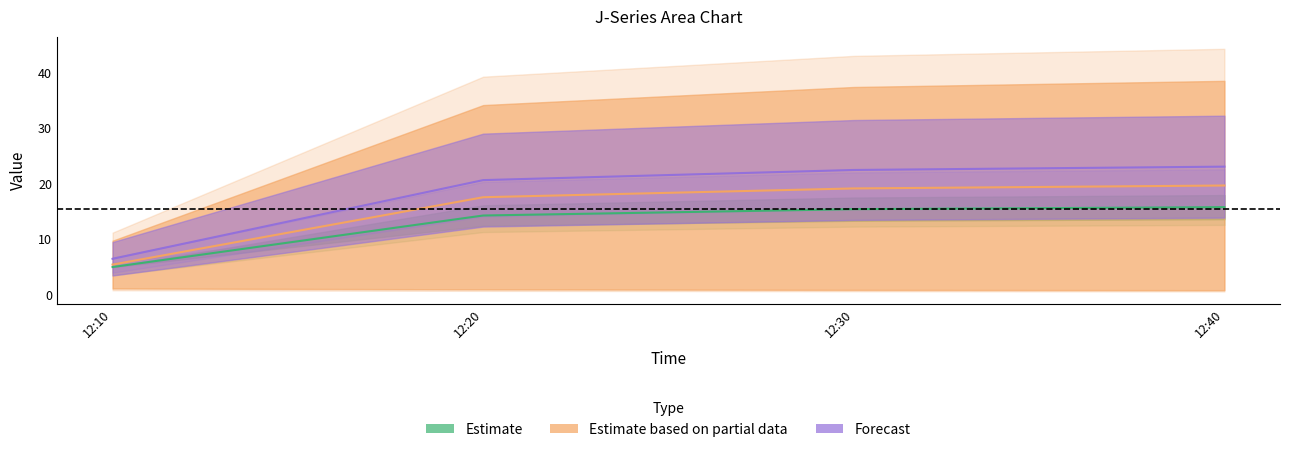

Does the chart have visible grid lines?

No